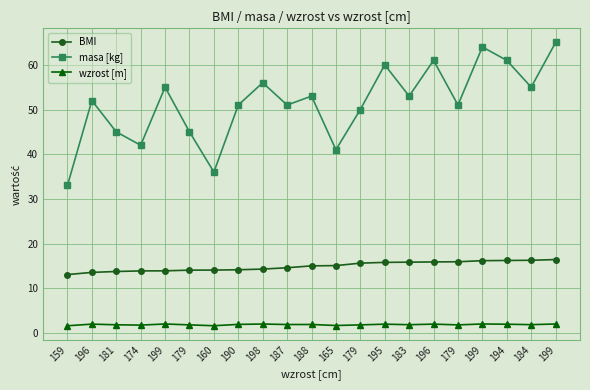

How many interior local peaks does the wzrost [m] series have?

7